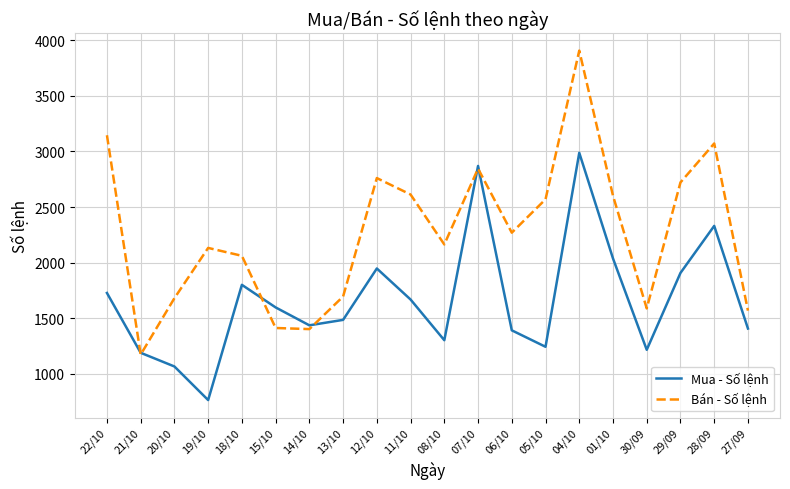

The Mua - Số lệnh series shows 1920 at 05/10. True or false?

False